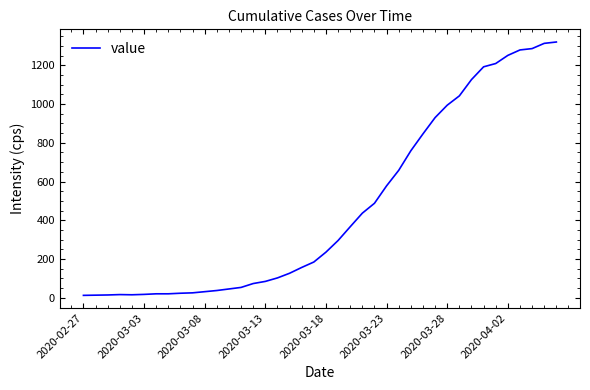

Count the number of data series in this chart.

1